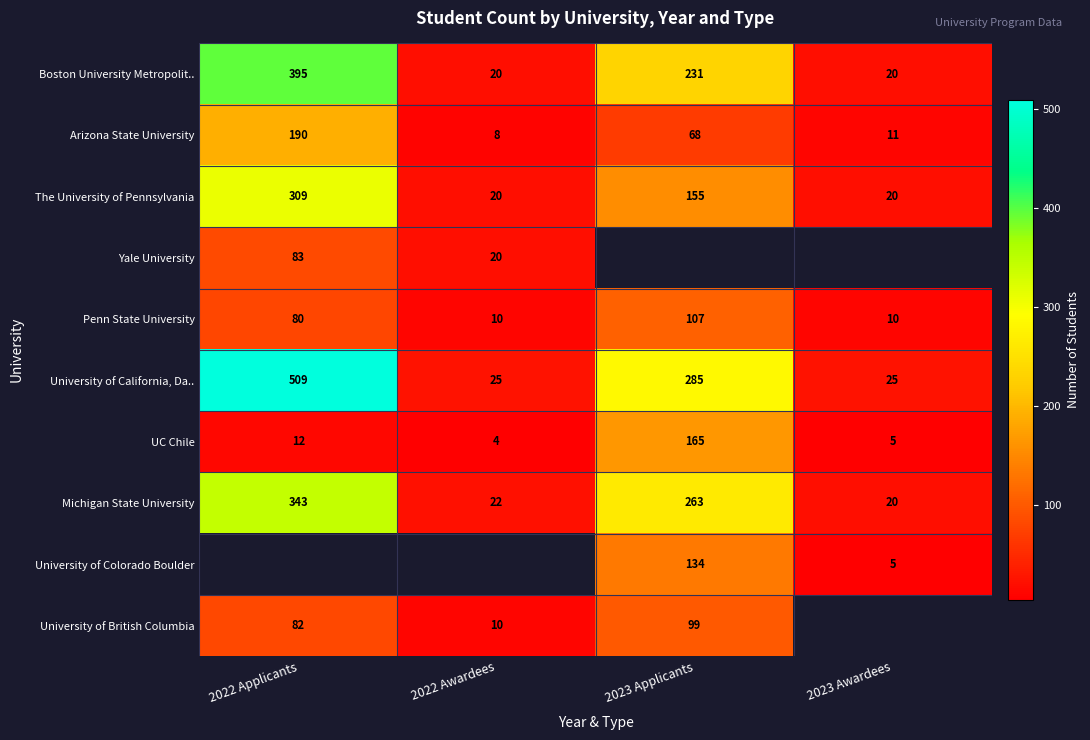

What is the difference between the Arizona State University values at 2022 Applicants and 2023 Applicants?

122